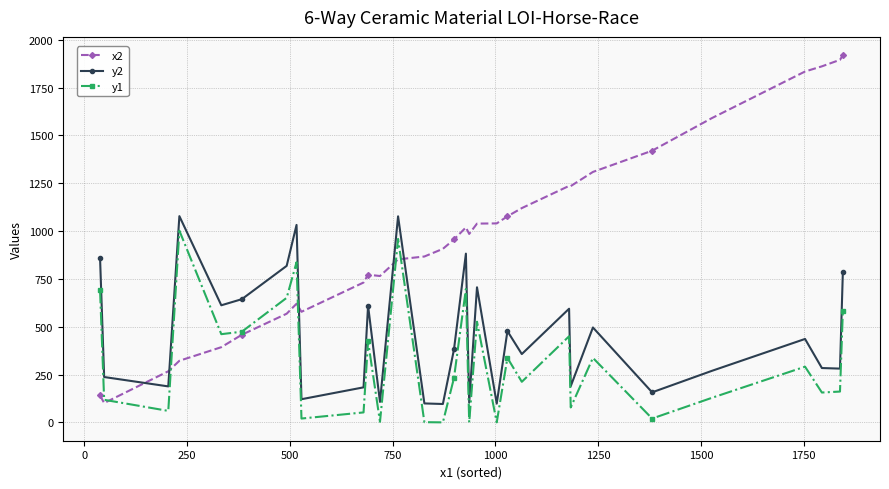

Which series has the largest total across all categories?

x2